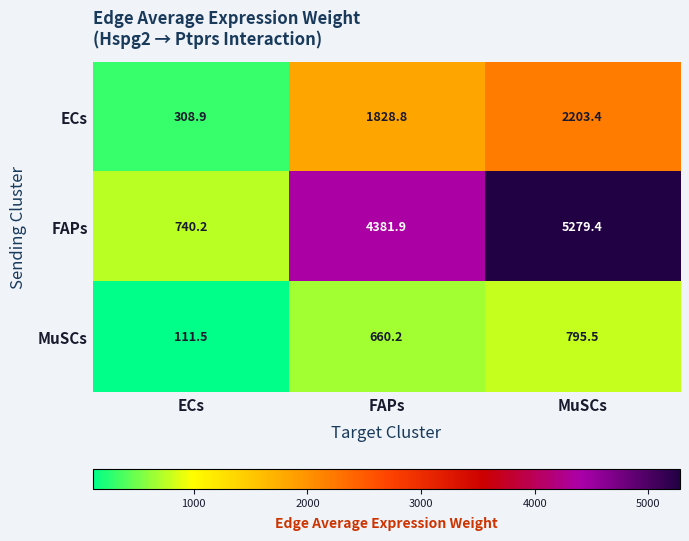

What is the minimum value shown in the chart?

111.5